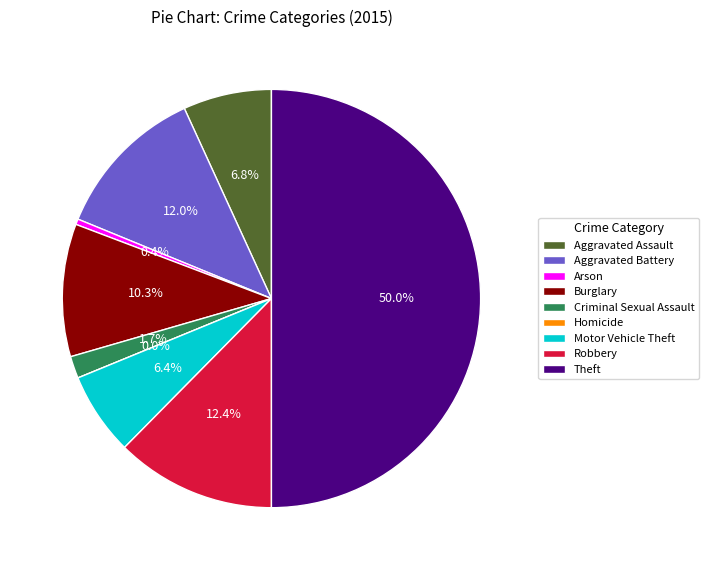

Which slice is the largest?

Theft